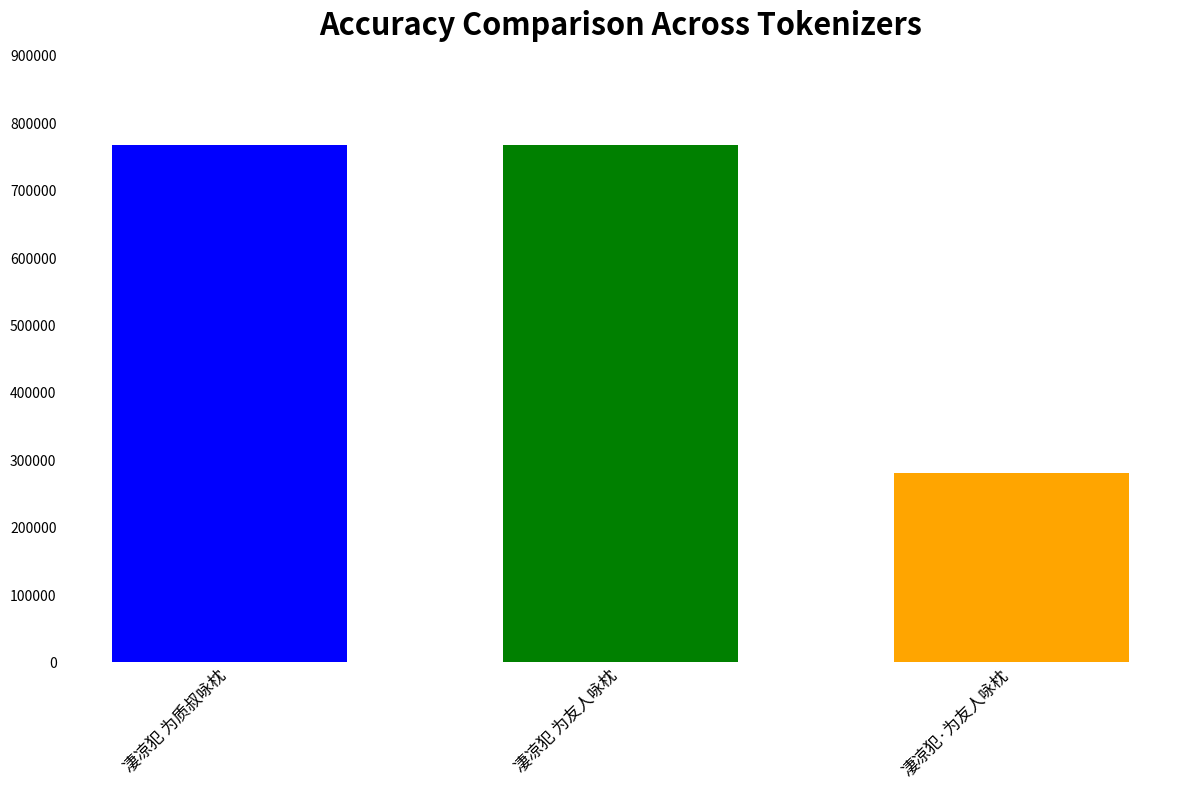

What is the minimum value shown in the chart?

280732